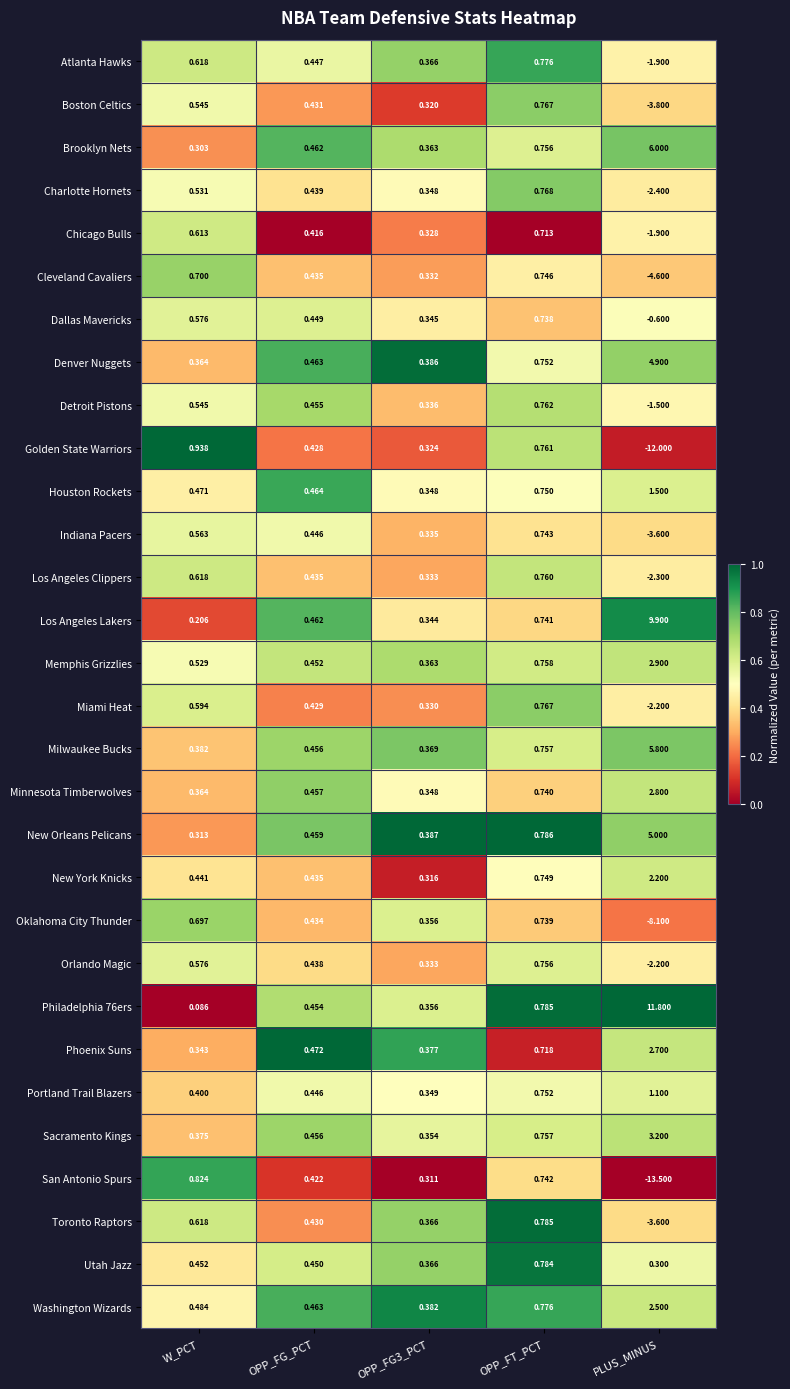

At which label does San Antonio Spurs first exceed 0?

W_PCT